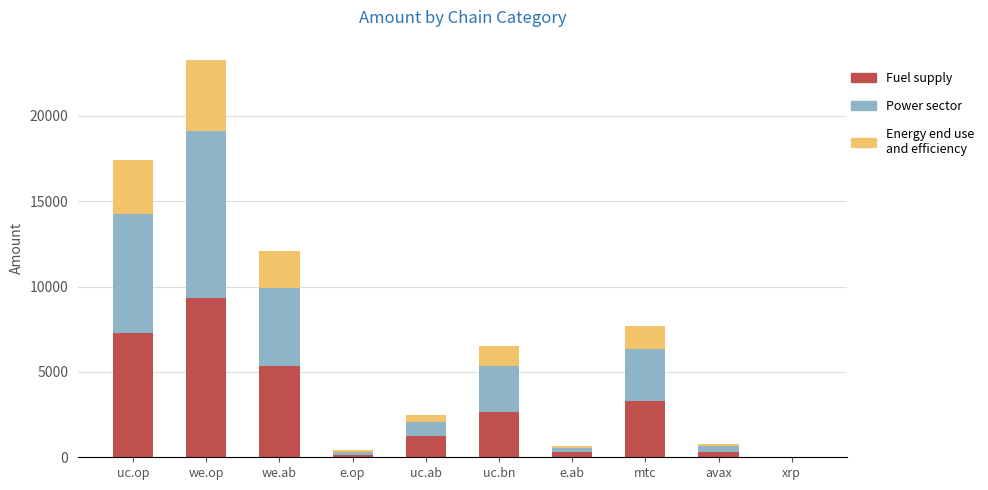

At which category is the sum across all series the highest?

we.op